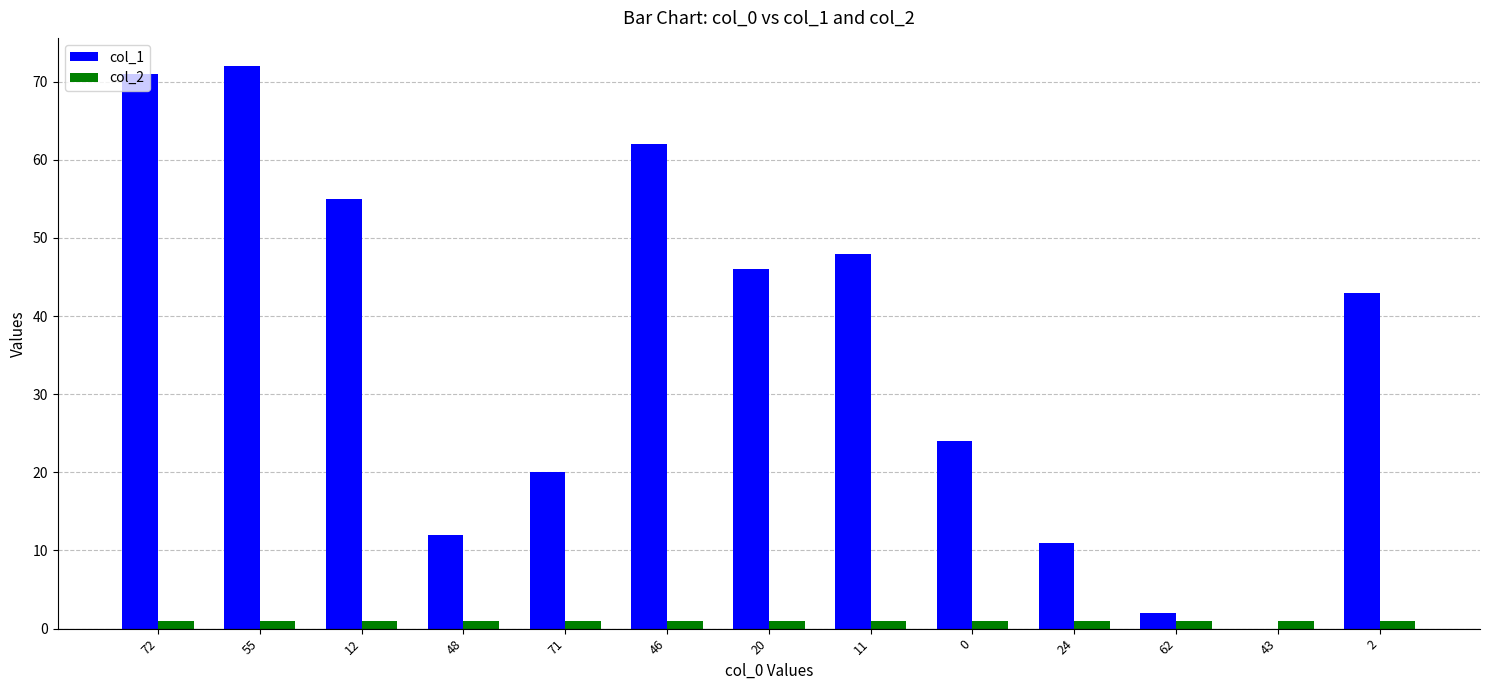

Which series changed the most between 71 and 20?

col_1